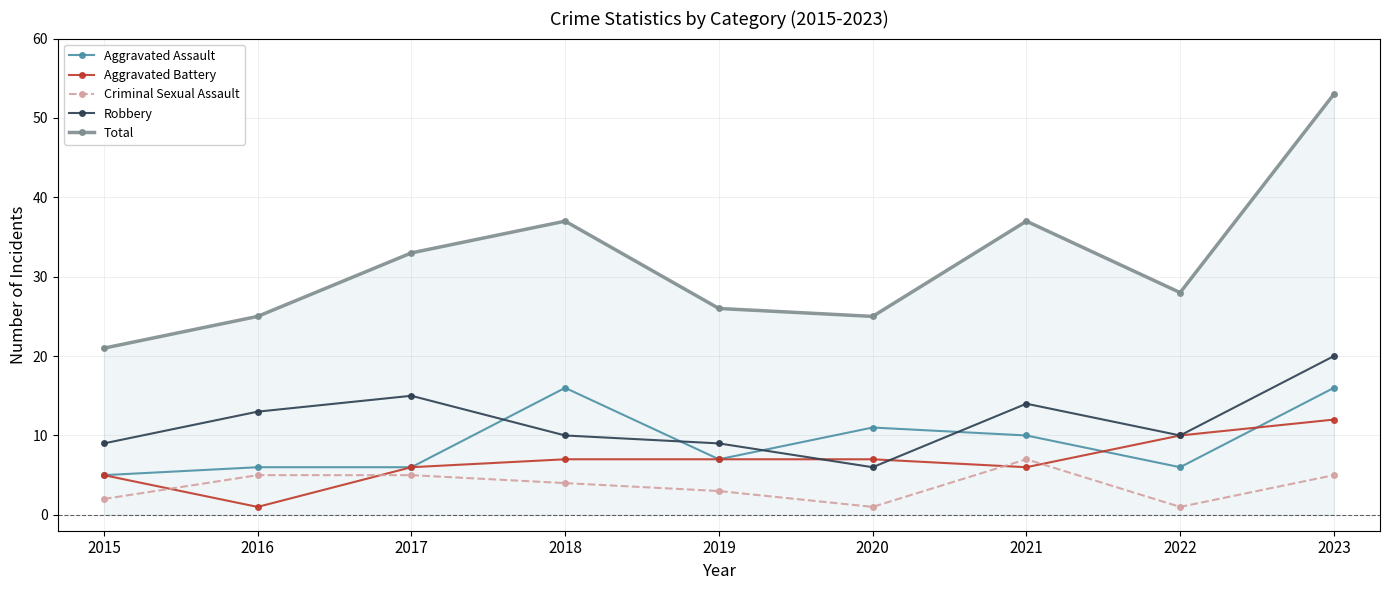

What is the maximum value for Robbery?

20